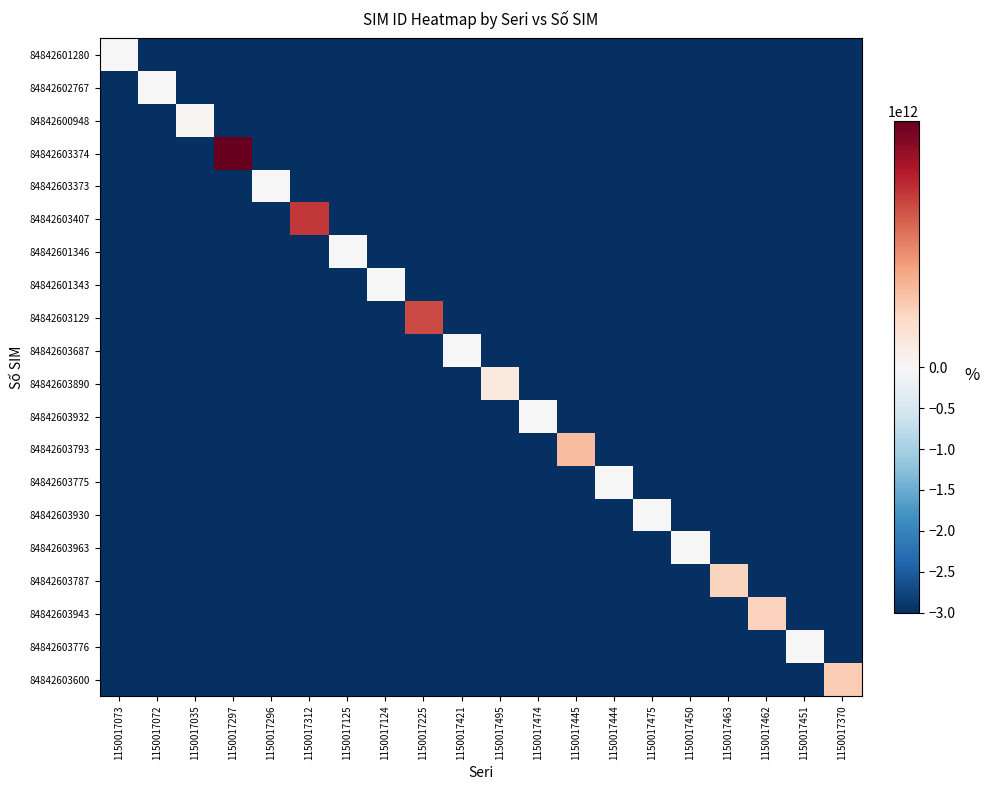

Which has a higher value, 1150017462 or 1150017072?

1150017462